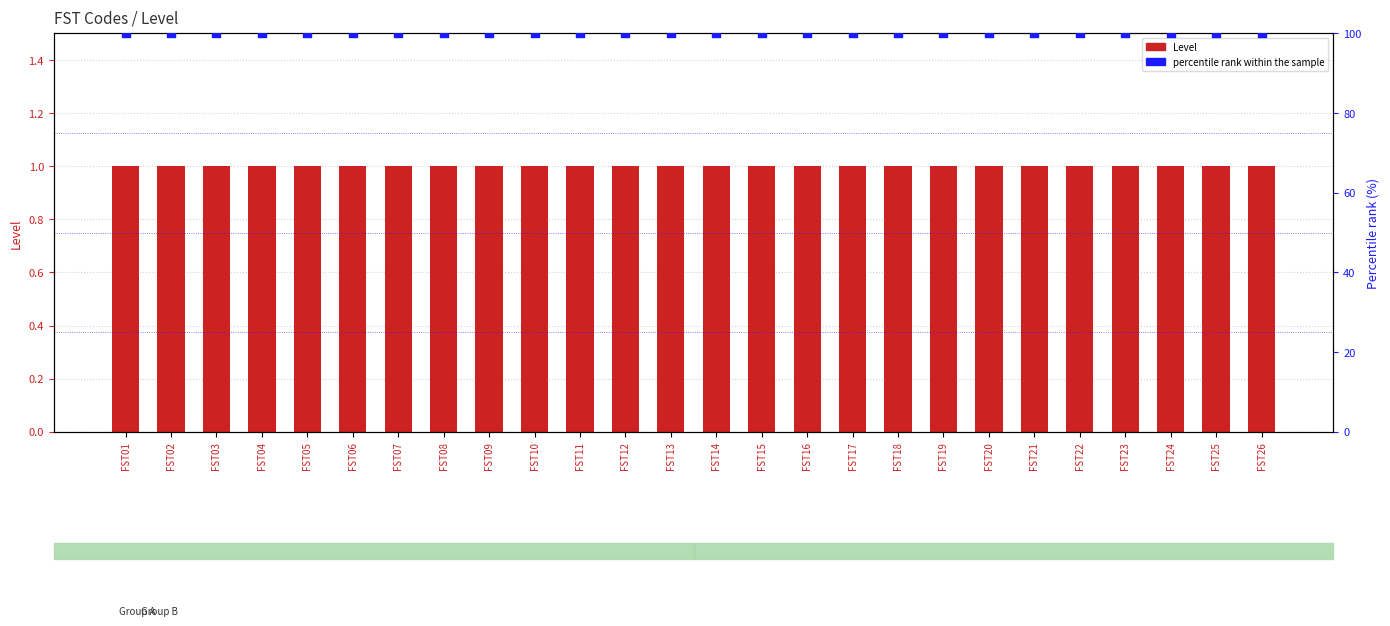

At how many categories does at least one series exceed 63?

26